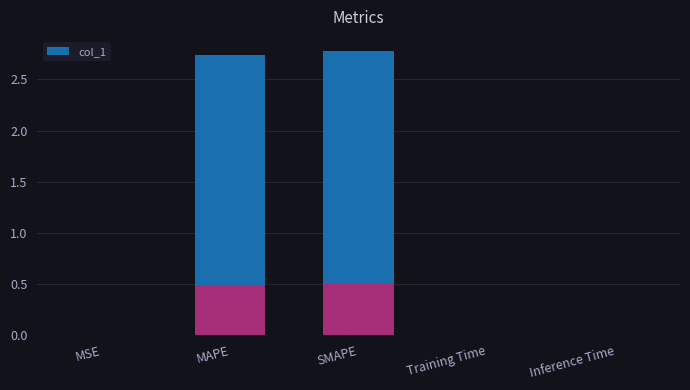

True or false: the data shows 0.0 at Inference Time.

True